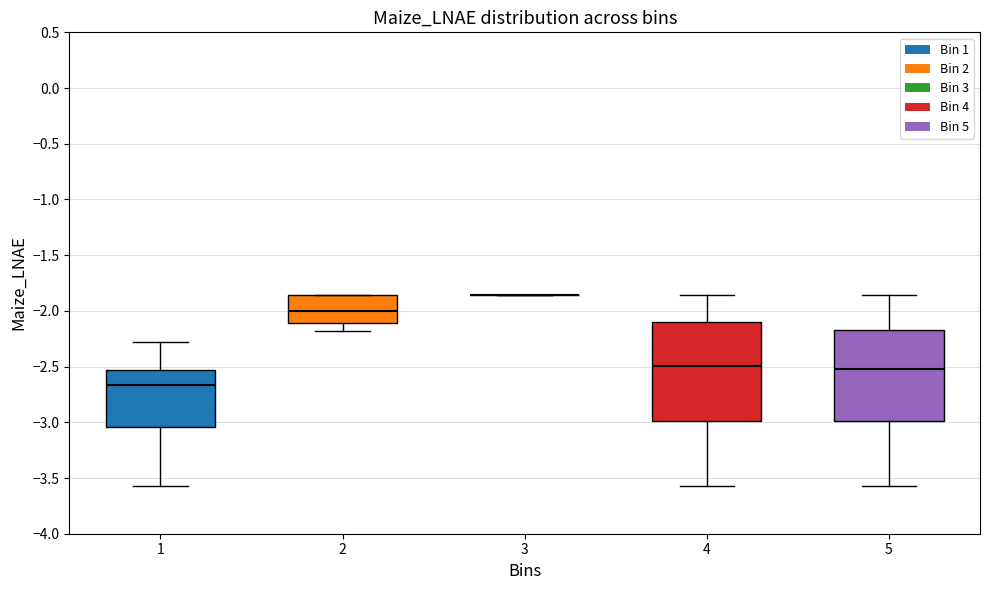

Reading left to right, transcribe this box plot: for each box, give where its median line is, the range the box spans, and where its two whiskers end, as read against the y-axis. The values are not printed on the chart, so give them approximately, as read against the axis.

1: median -2.65, box -3.05 to -2.55, whiskers -3.55 to -2.30
2: median -2.00, box -2.10 to -1.85, whiskers -2.20 to -1.85
3: box collapsed to a line at -1.85, whiskers -1.85 to -1.85
4: median -2.50, box -3.00 to -2.10, whiskers -3.55 to -1.85
5: median -2.50, box -3.00 to -2.20, whiskers -3.55 to -1.85